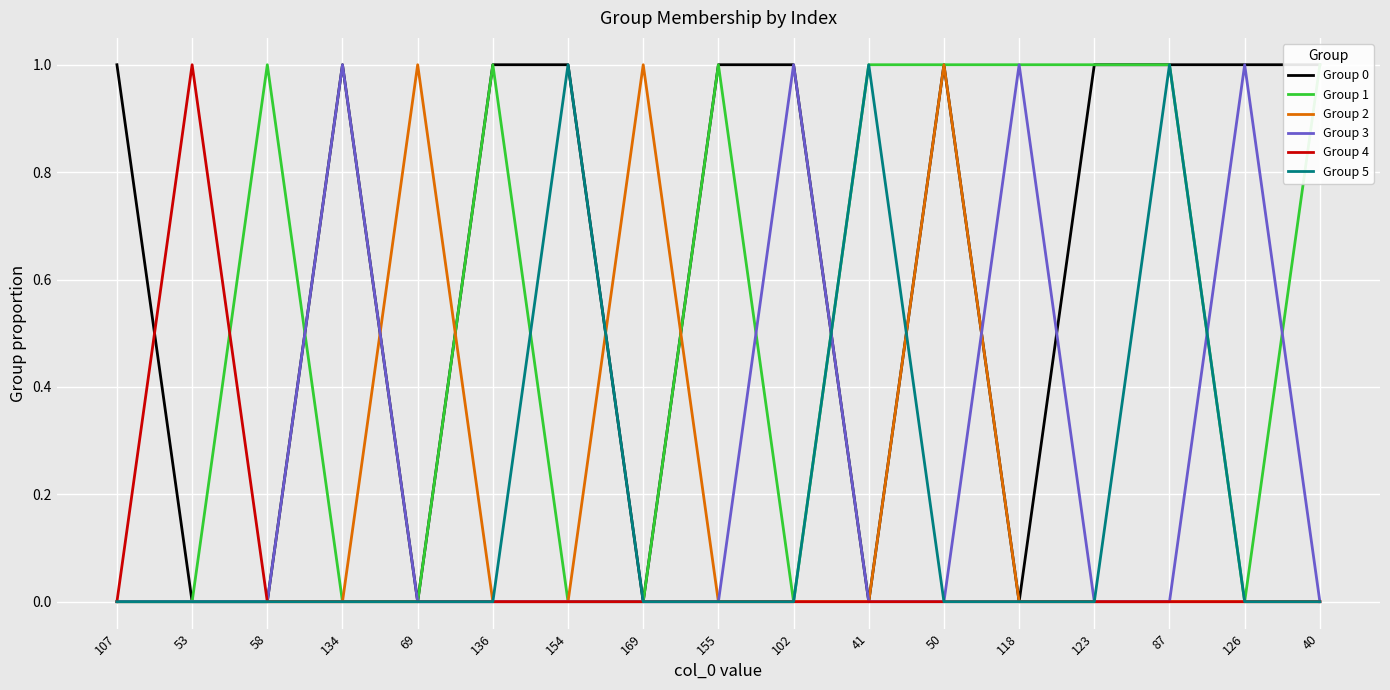

The value of Group 4 at 53 is 1. True or false?

True